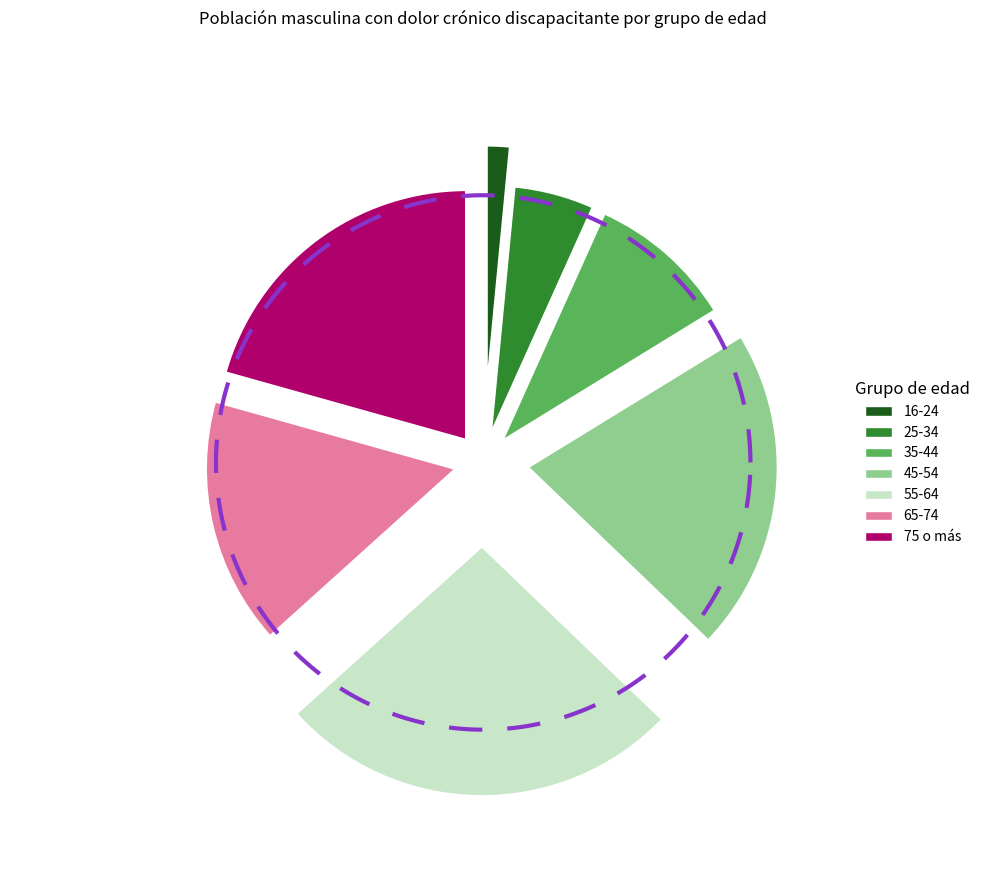

What percentage is NOT represented by 25-34?

94.8%